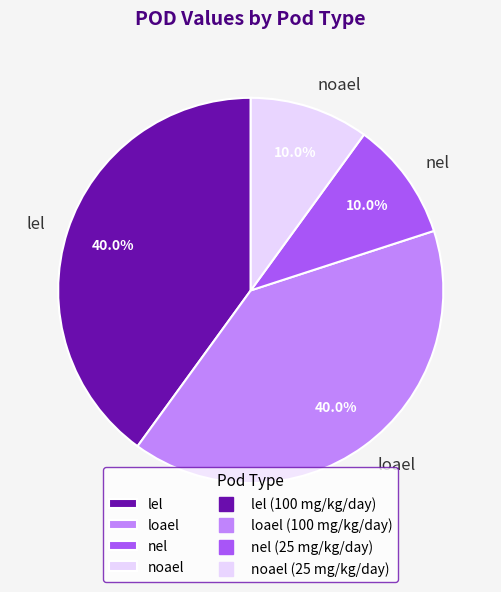

To the nearest percent, what percentage of the pie is noael?

10%